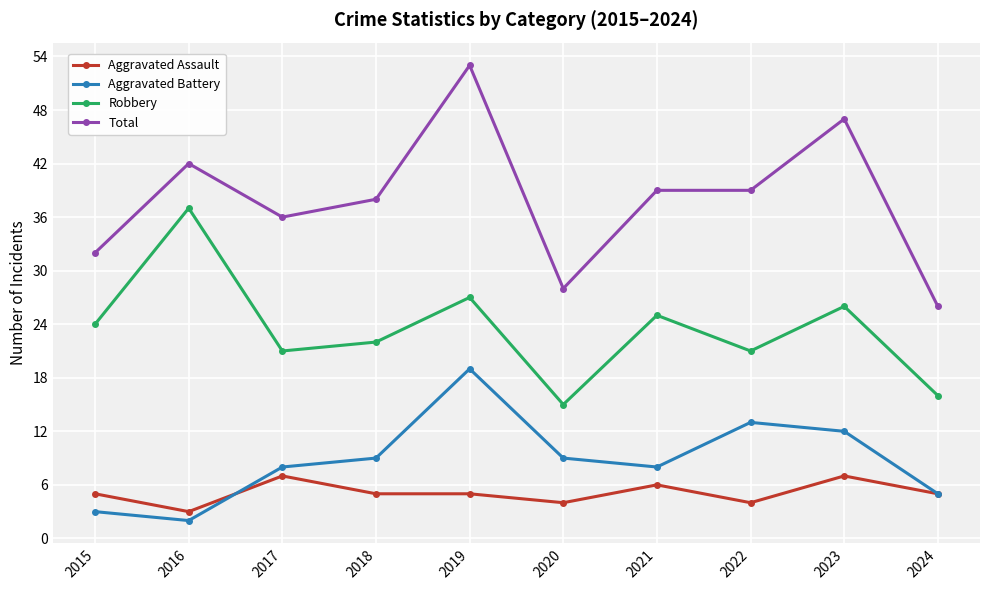

What is the approximate value of Aggravated Assault at 2019?

5